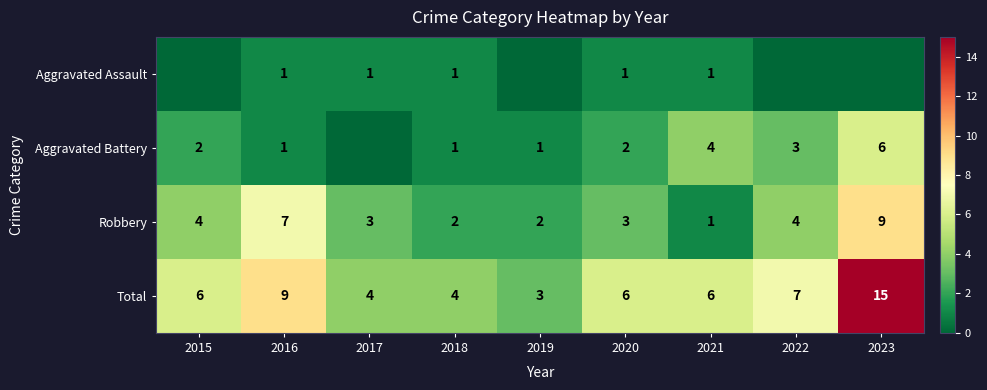

What is the highest value of the Robbery series?

9